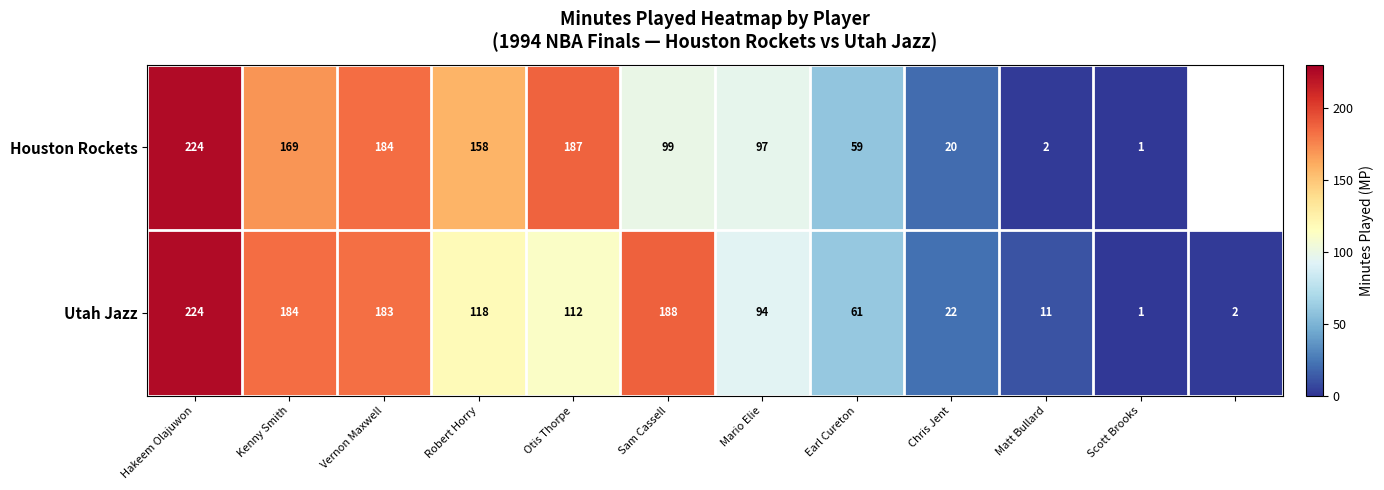

At which category does the chart reach its peak across all series?

Hakeem Olajuwon